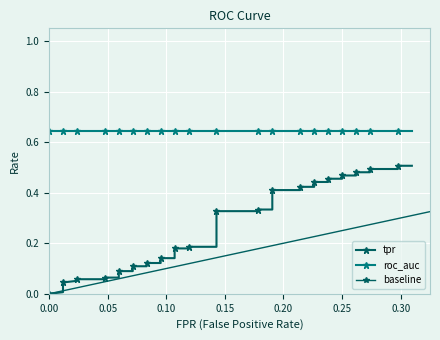

What is the difference between the second highest and minimum values in the tpr series?

0.5